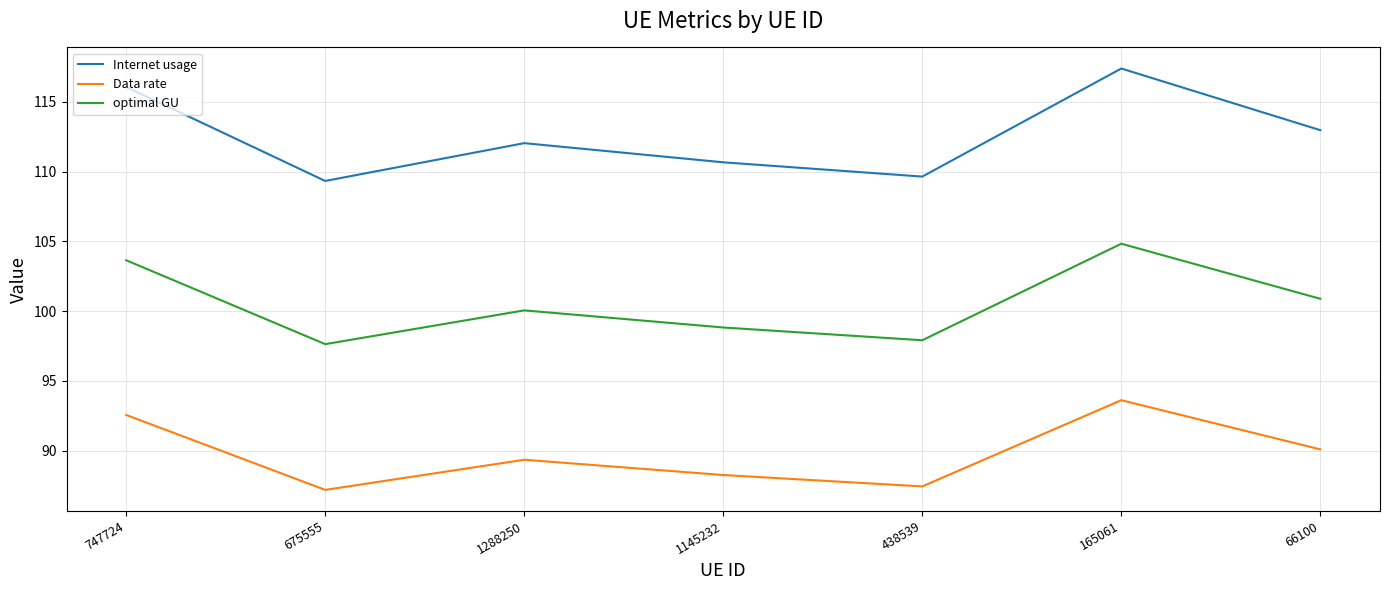

True or false: Data rate and Internet usage intersect in this chart.

False